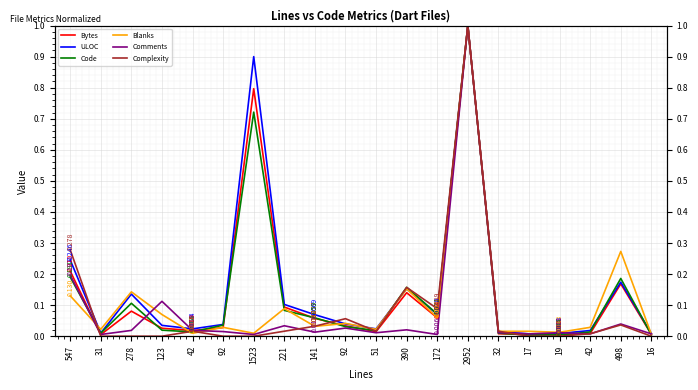

The ULOC series shows 0.2 at 390. True or false?

True